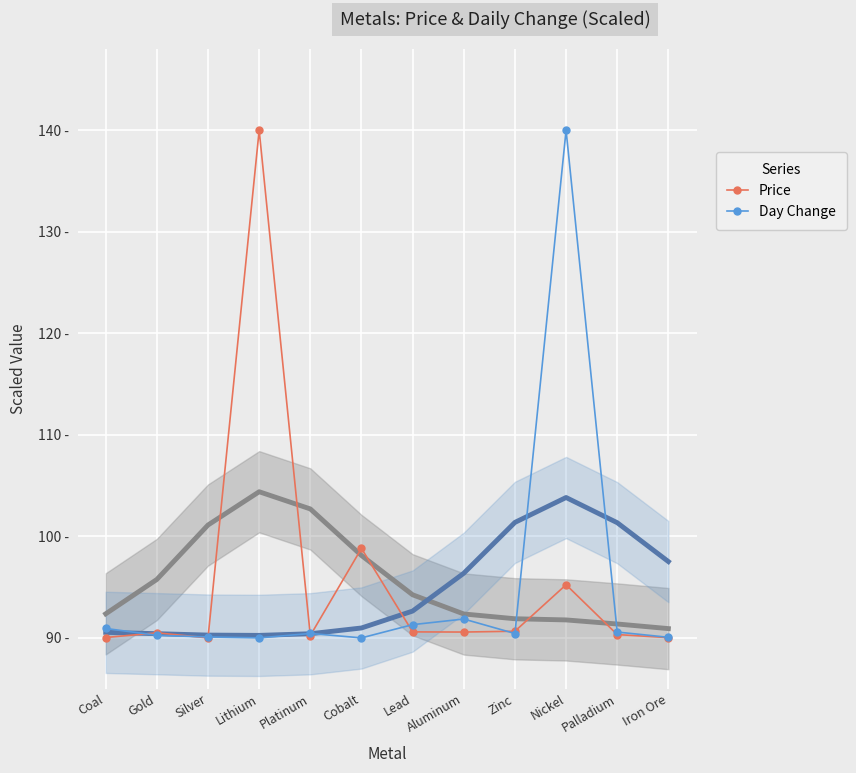

True or false: Day Change has a value of 61.3 at Iron Ore.

False